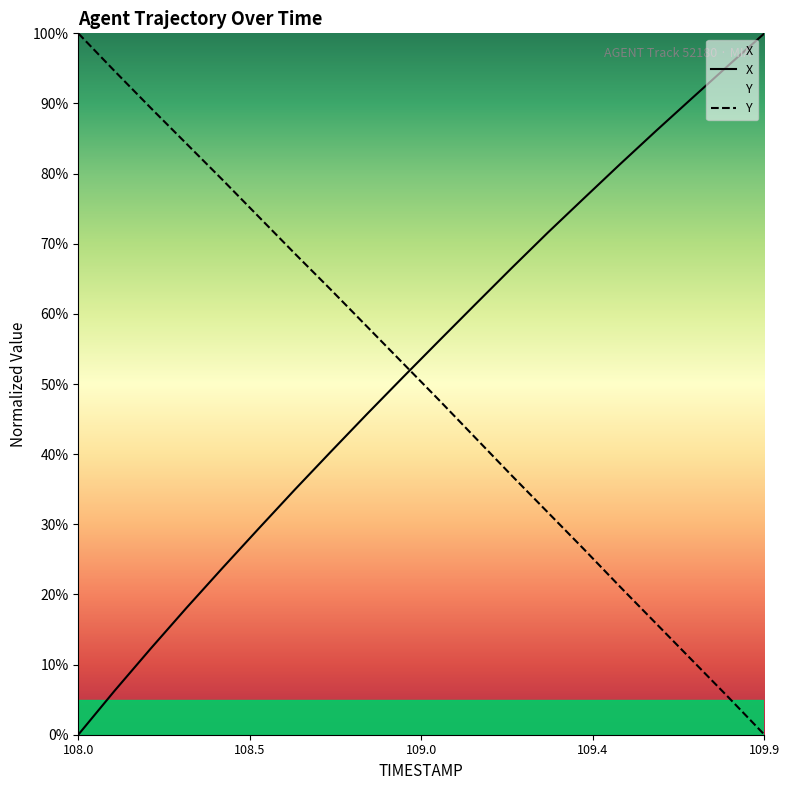

How many values in the Y series exceed 52?

10